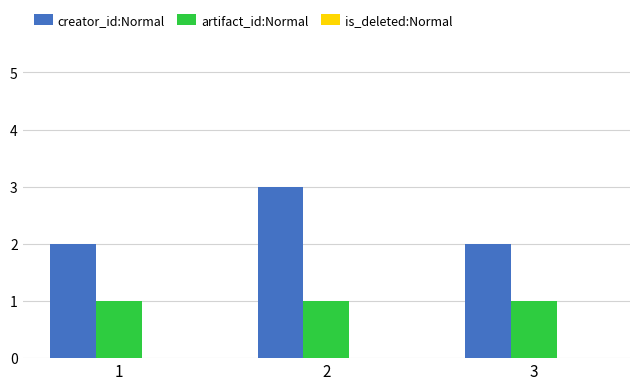

Which series has the largest range (max minus min)?

creator_id:Normal